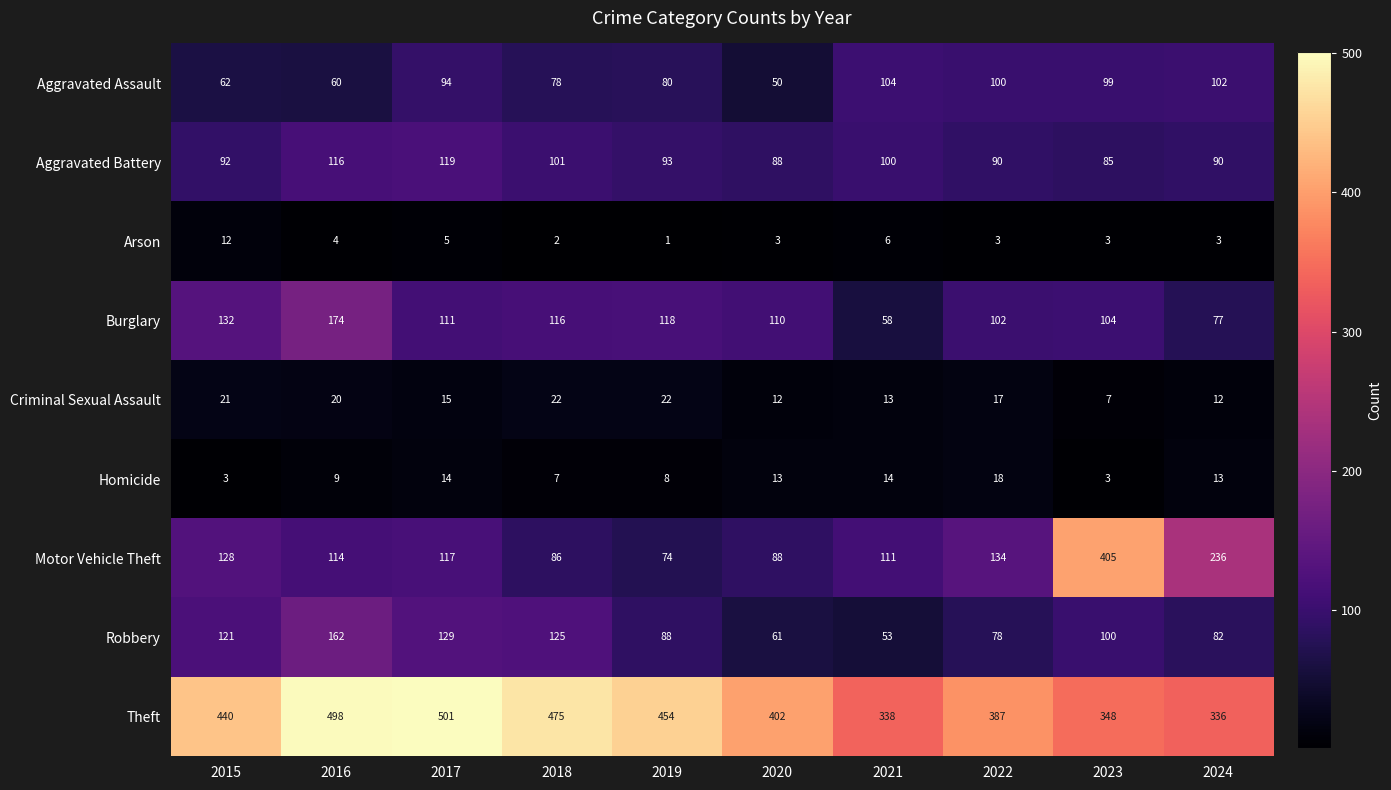

What is the approximate value of Robbery at 2023, to the nearest 50?

100